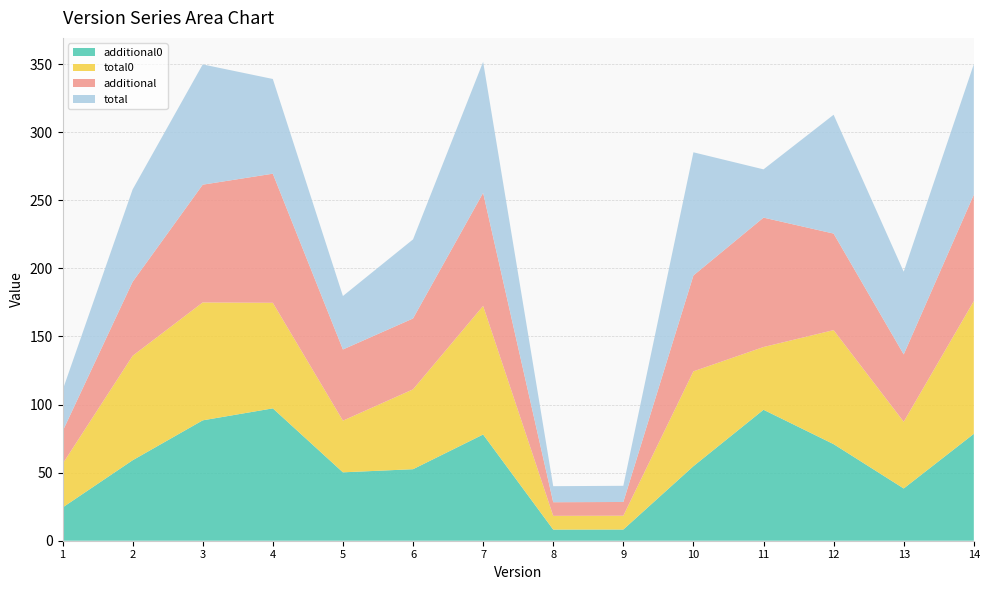

Reading left to right, what are all the values shown in this chart?

additional0: 24.4	59.1	88.4	97.2	50.2	52.5	78.0	8.2	8.2	54.7	96.2	70.9	38.4	78.5
total0: 32.0	76.7	86.6	77.5	37.9	58.6	94.4	10.1	10.1	69.7	46.1	83.7	49.0	97.5
additional: 23.9	54.3	86.5	94.8	52.3	52.0	83.0	10.0	10.1	70.4	95.0	70.9	49.5	78.1
total: 30.2	67.8	88.3	69.5	39.3	58.1	96.2	11.8	11.9	90.5	35.4	87.3	60.7	95.8